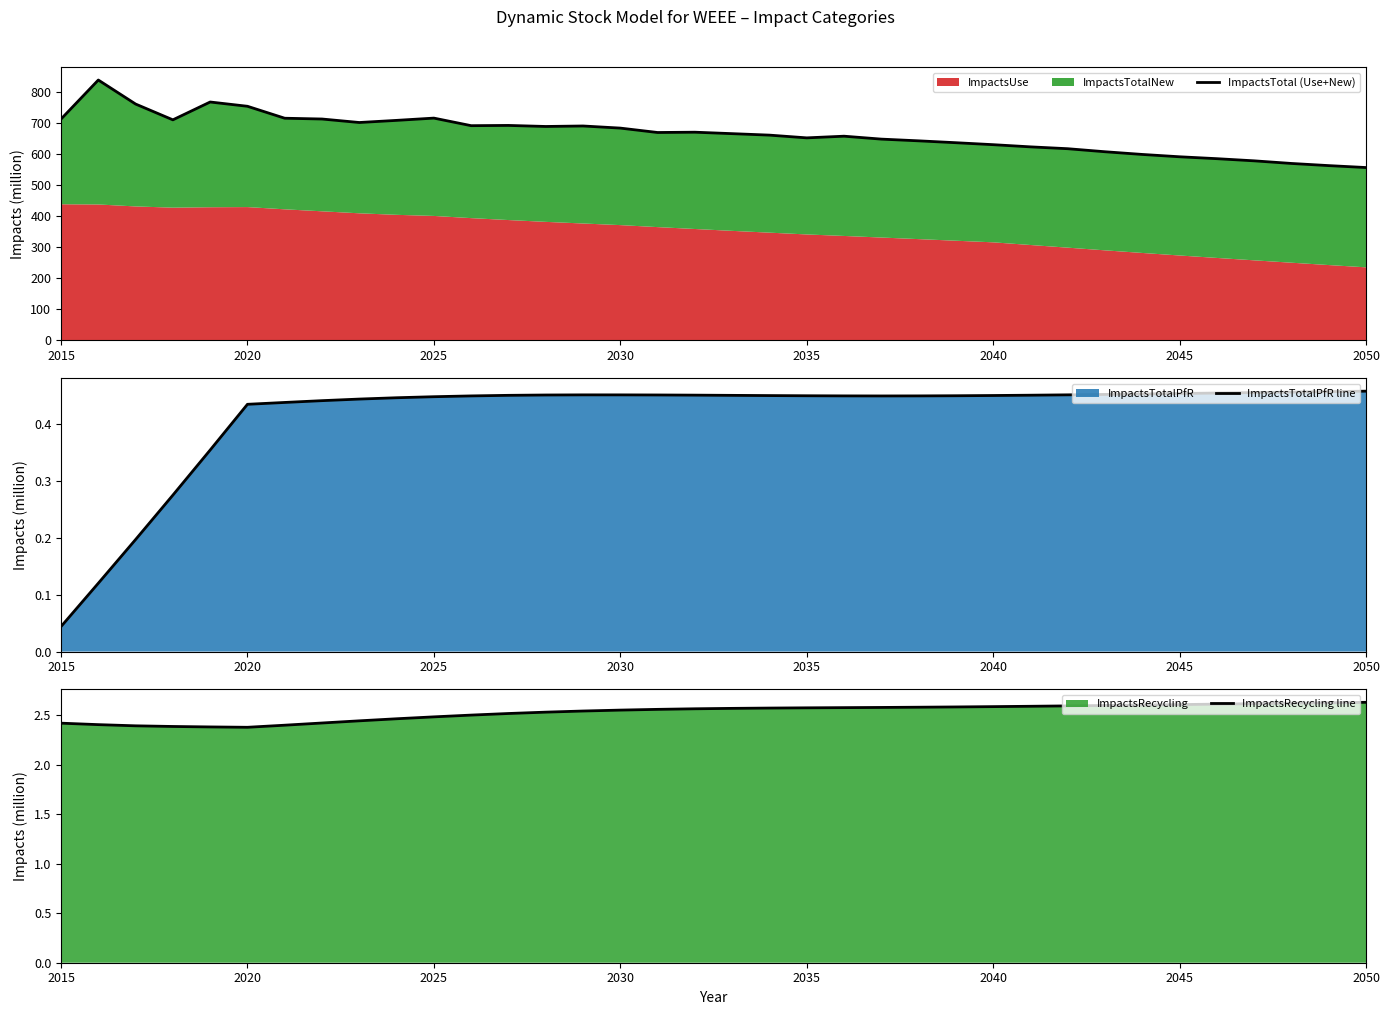

Is it true that ImpactsRecycling line equals 2.4 at 2020?

True